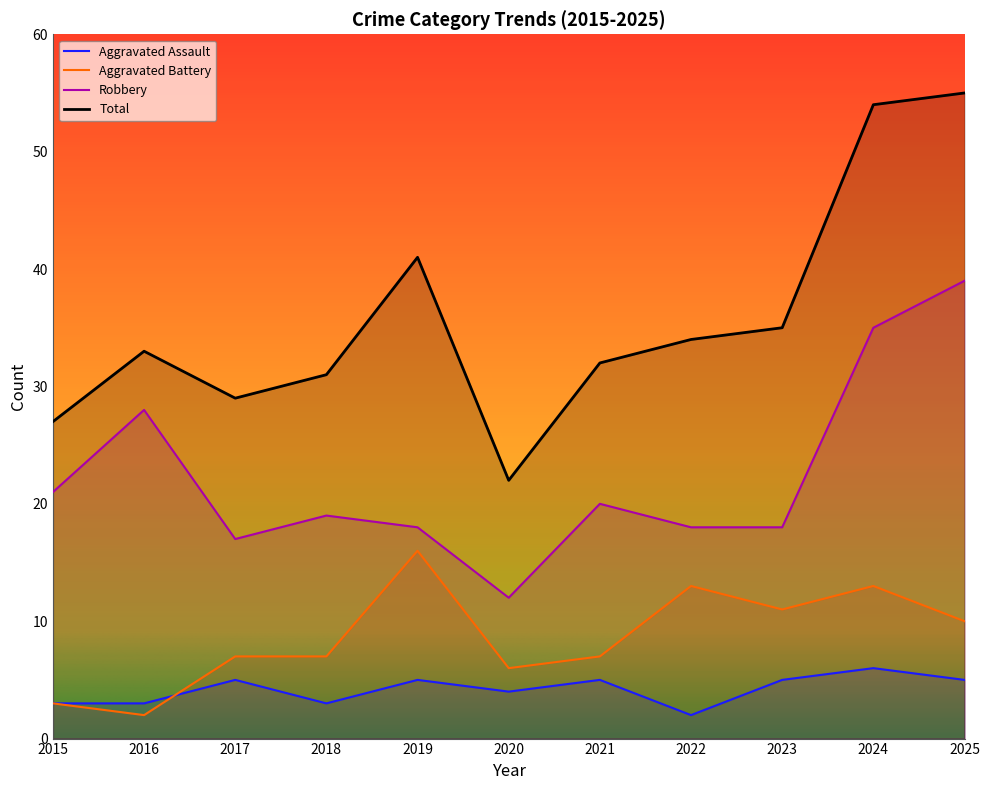

What is the sum of all Aggravated Battery values?

95